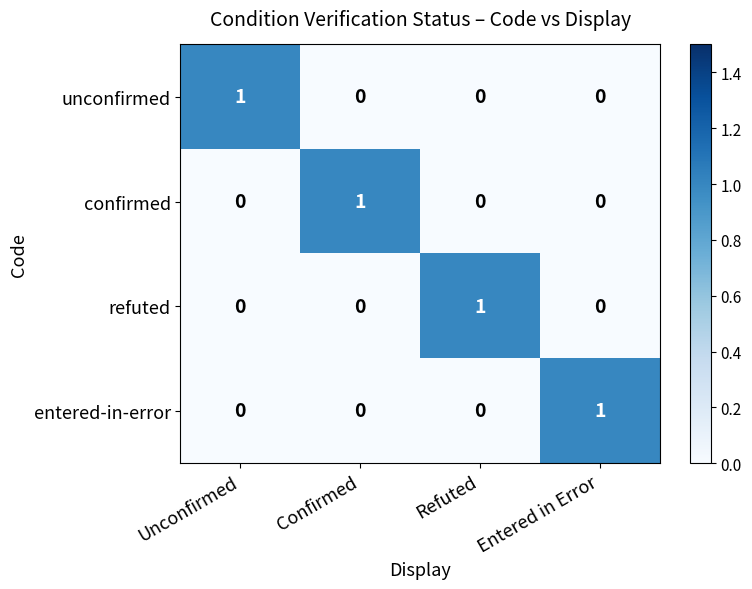

Is it true that refuted equals 0 at Confirmed?

True